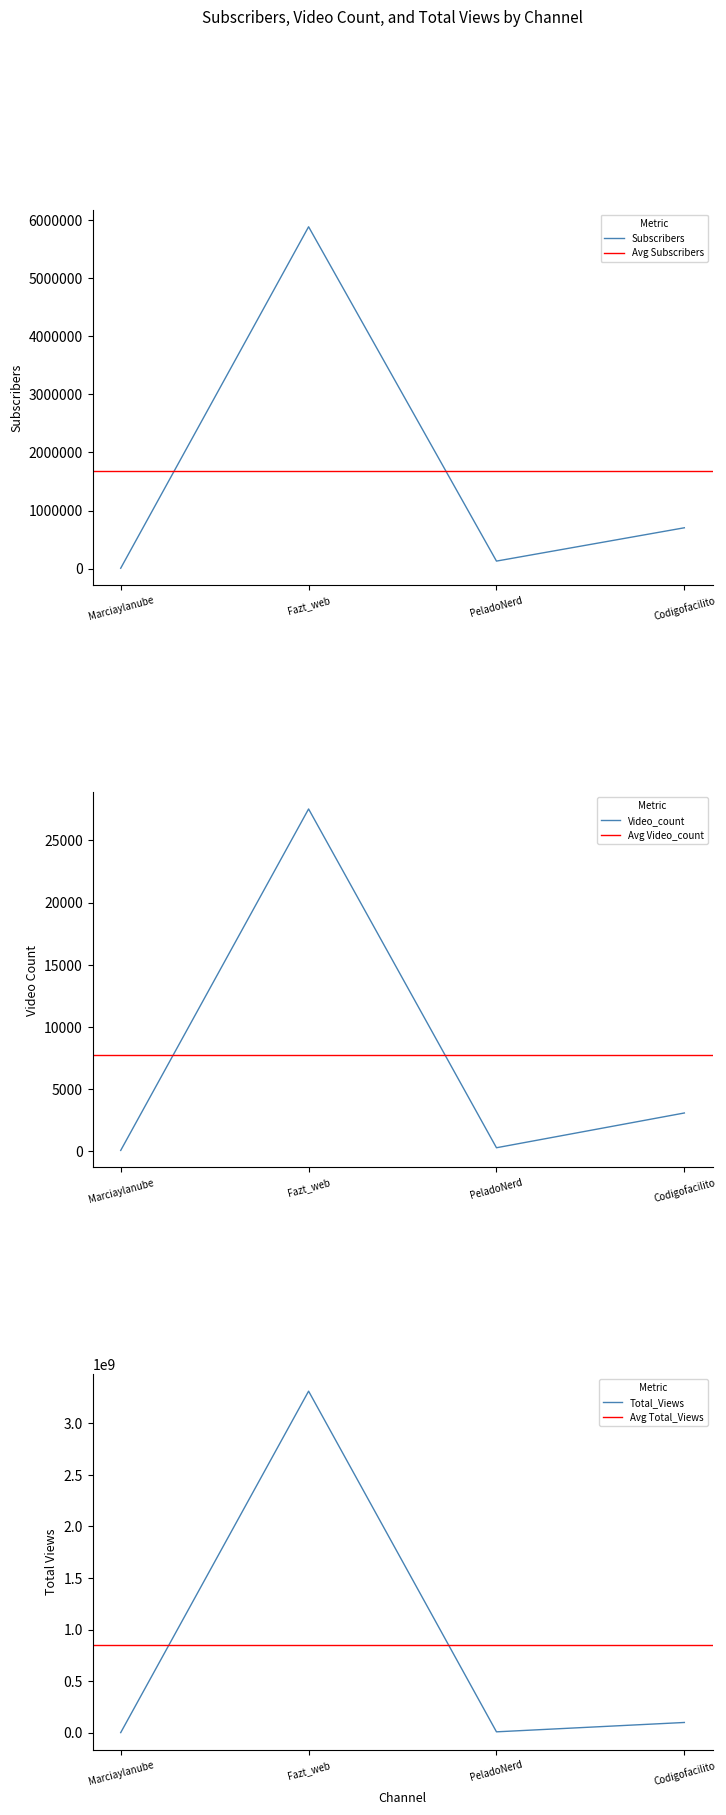

Does the chart have visible grid lines?

No